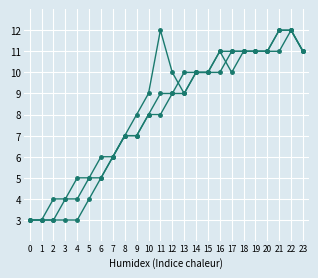

Does the chart have visible grid lines?

Yes